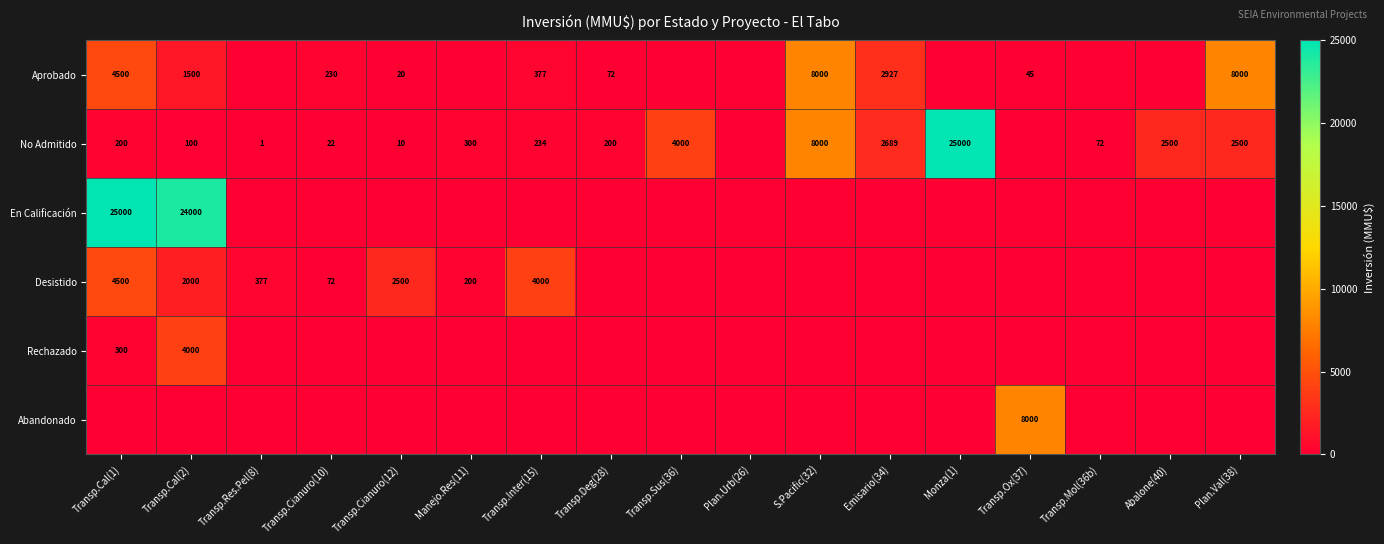

The Aprobado series shows 8000 at S.Pacific(32). True or false?

True